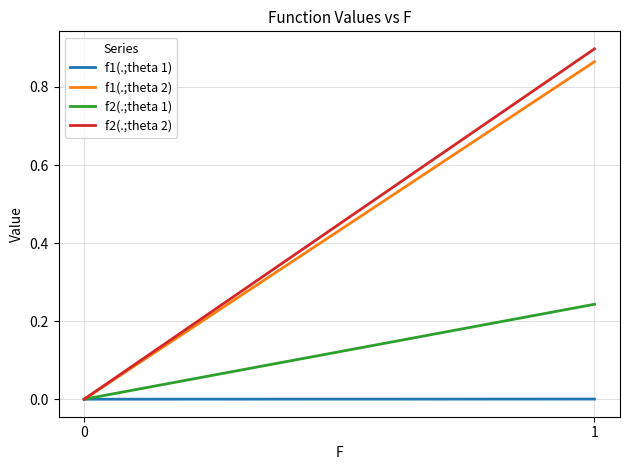

At which category is the sum across all series the highest?

1